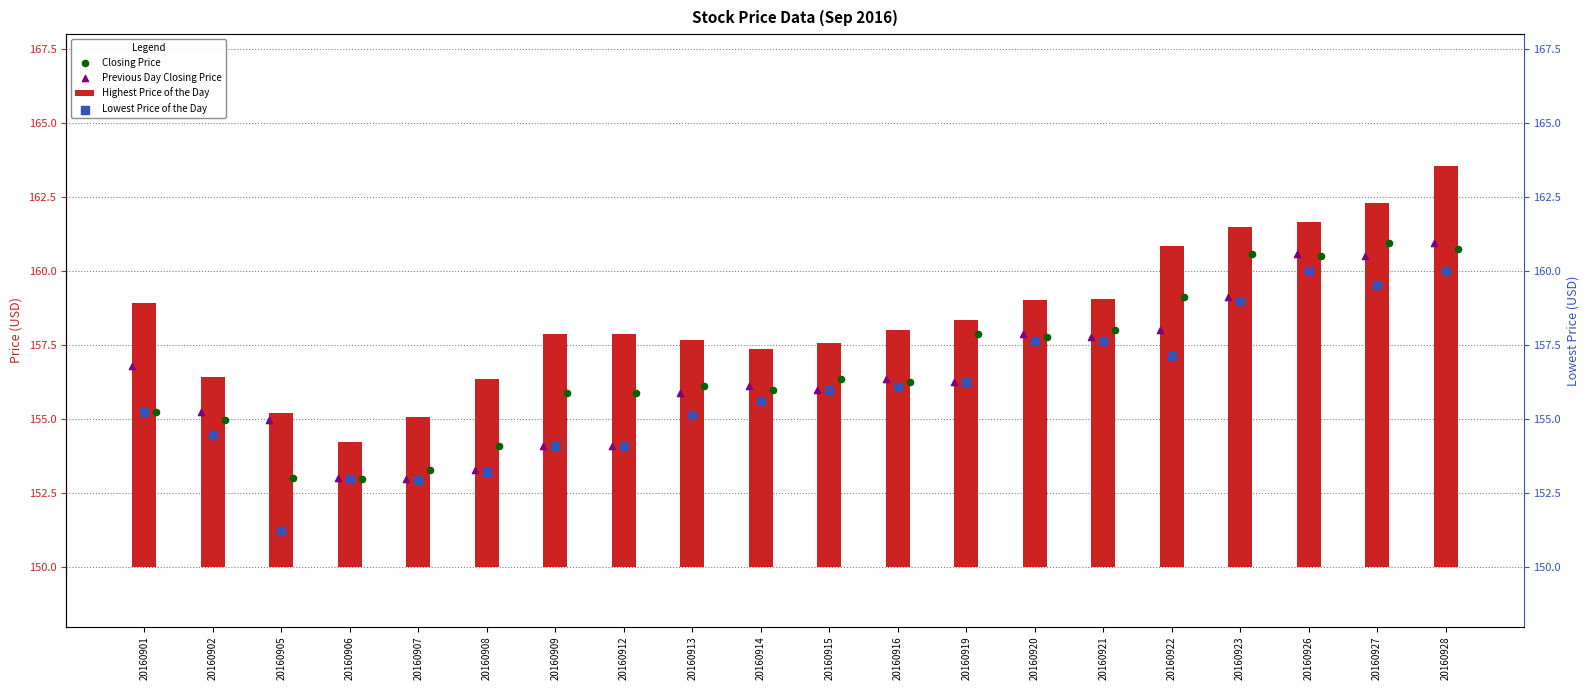

At which category is the sum across all series the highest?

20160928